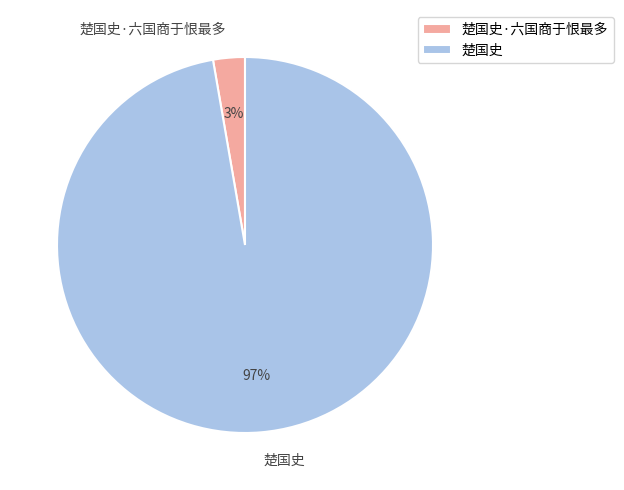

Rank the categories by value from lowest to highest.

楚国史·六国商于恨最多, 楚国史